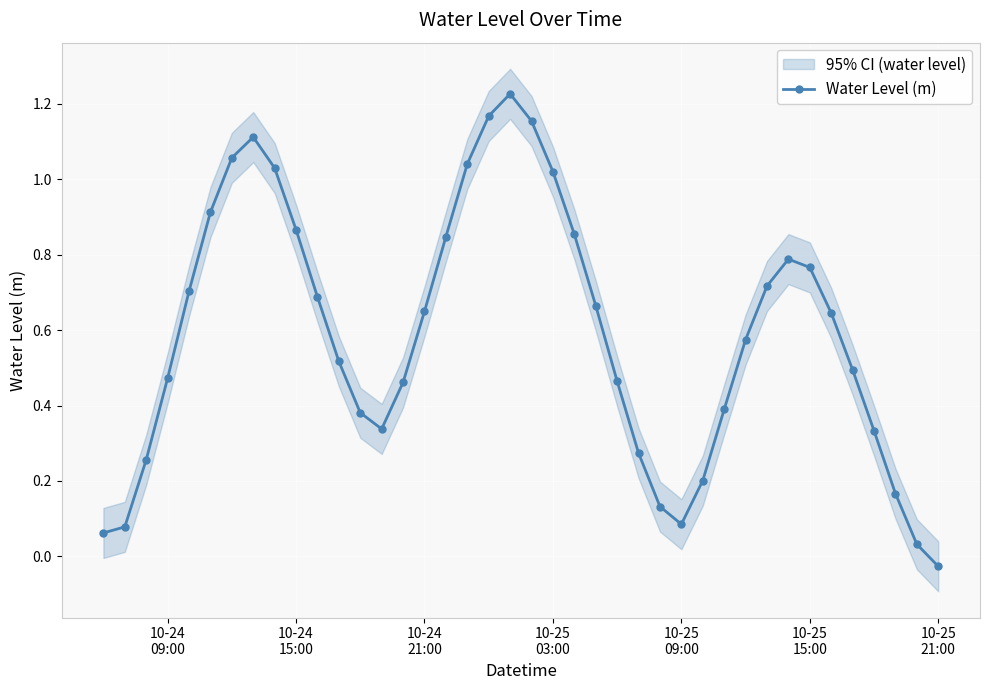

True or false: Water Level (m) has more than 2 points higher than both neighbors.

True